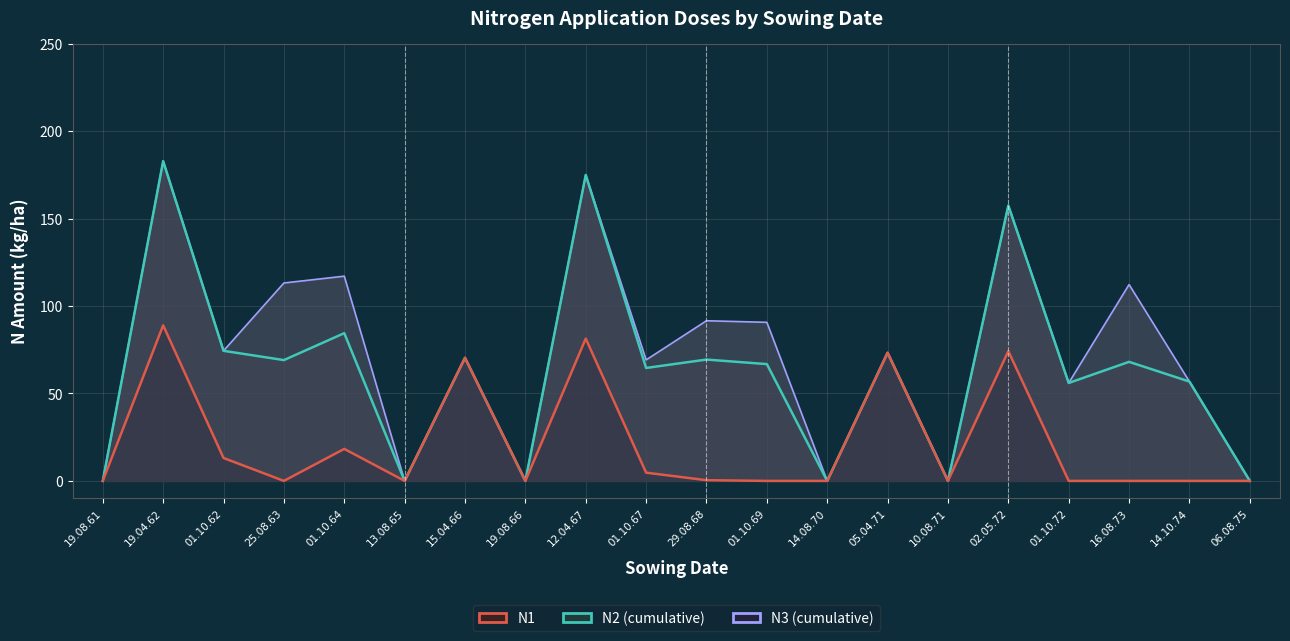

Reading left to right, list all the values displayed in this chart.

N3 (cumulative): 19.08.61=0.0	19.04.62=182.9	01.10.62=74.4	25.08.63=113.2	01.10.64=117.1	13.08.65=0.0	15.04.66=70.4	19.08.66=0.0	12.04.67=175.0	01.10.67=69.2	29.08.68=91.6	01.10.69=90.7	14.08.70=0.0	05.04.71=73.3	10.08.71=0.0	02.05.72=157.5	01.10.72=56.0	16.08.73=112.3	14.10.74=56.8	06.08.75=0.0
N2 (cumulative): 19.08.61=0.0	19.04.62=182.9	01.10.62=74.4	25.08.63=69.1	01.10.64=84.5	13.08.65=0.0	15.04.66=70.4	19.08.66=0.0	12.04.67=175.0	01.10.67=64.6	29.08.68=69.4	01.10.69=66.8	14.08.70=0.0	05.04.71=73.3	10.08.71=0.0	02.05.72=157.5	01.10.72=56.0	16.08.73=68.1	14.10.74=56.8	06.08.75=0.0
N1: 19.08.61=0.0	19.04.62=89.0	01.10.62=13.1	25.08.63=0.0	01.10.64=18.3	13.08.65=0.0	15.04.66=70.4	19.08.66=0.0	12.04.67=81.4	01.10.67=4.7	29.08.68=0.4	01.10.69=0.0	14.08.70=0.0	05.04.71=73.3	10.08.71=0.0	02.05.72=74.2	01.10.72=0.0	16.08.73=0.0	14.10.74=0.0	06.08.75=0.0